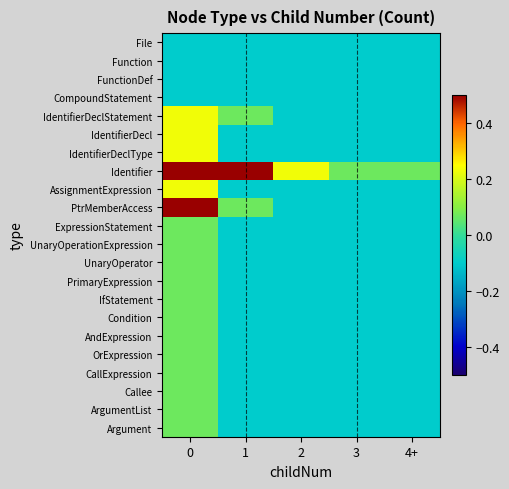

What is the total value across all series at 1?

-1.2